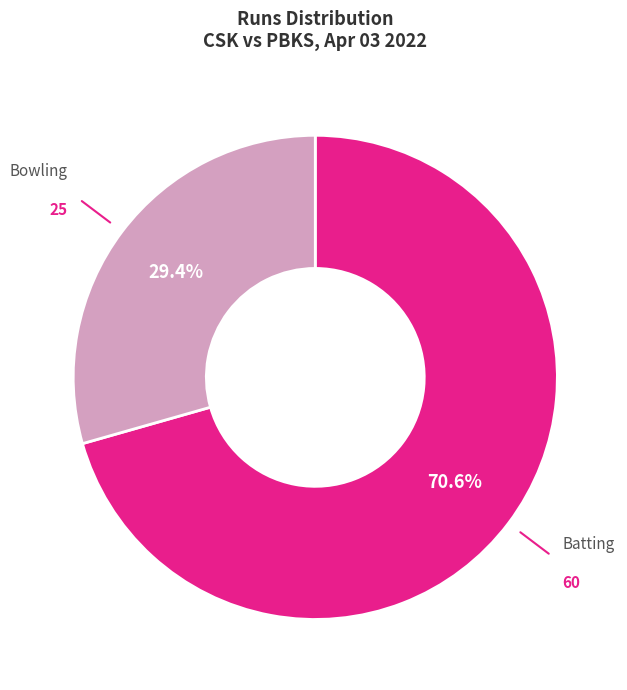

Between Bowling and Batting, which is larger?

Batting